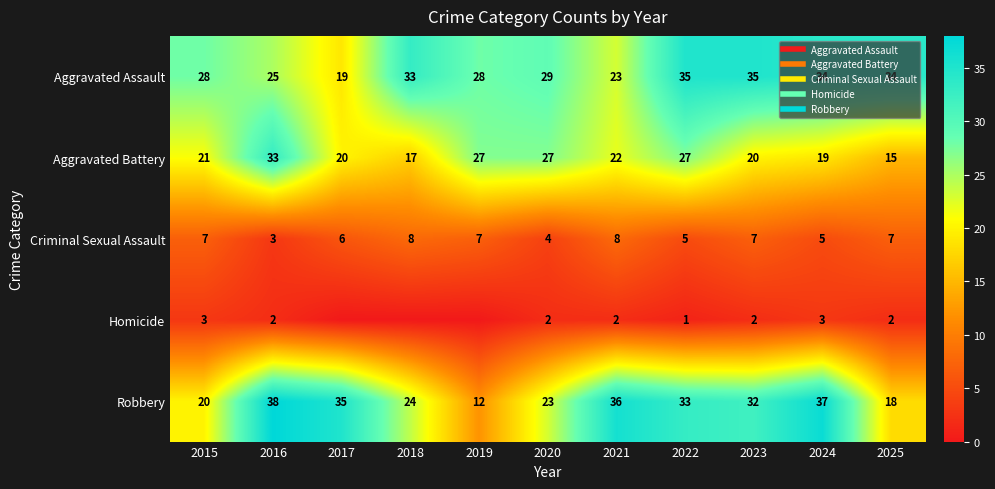

At which label does Aggravated Battery reach its peak?

2016